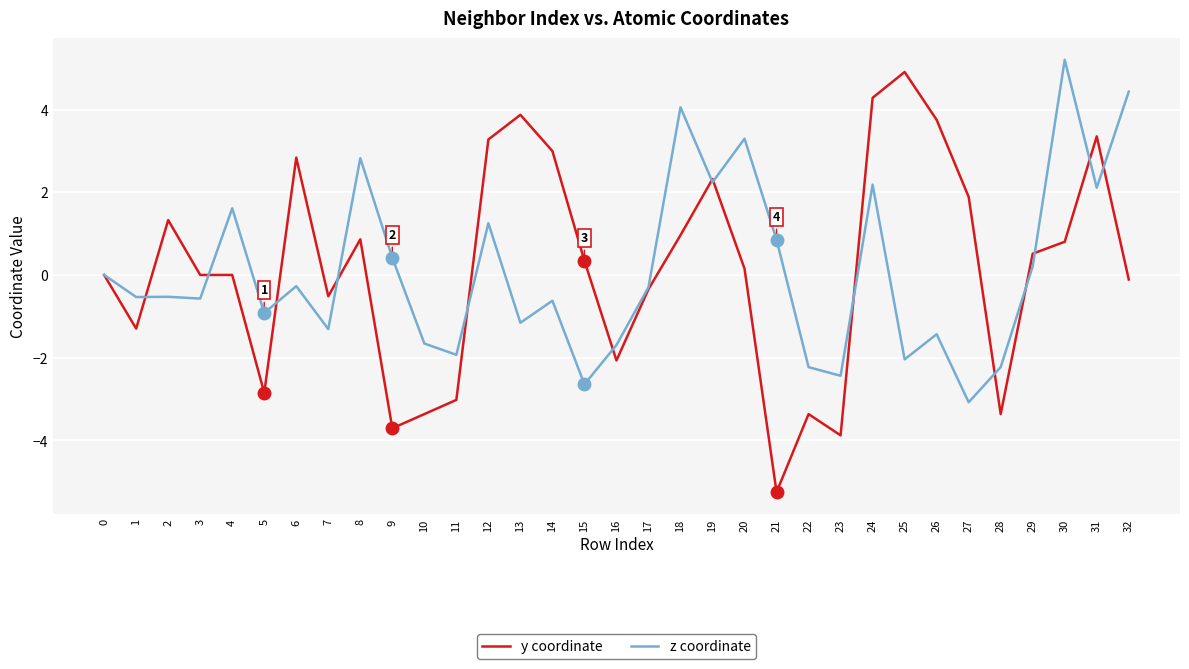

Between 15 and 18, which series saw the biggest shift?

z coordinate